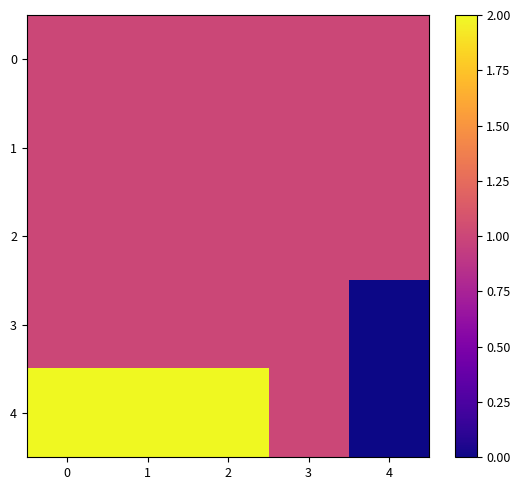

Reading right to left, extract all data points from this chart.

0: 4=1	3=1	2=1	1=1	0=1
1: 4=1	3=1	2=1	1=1	0=1
2: 4=1	3=1	2=1	1=1	0=1
3: 4=0	3=1	2=1	1=1	0=1
4: 4=0	3=1	2=2	1=2	0=2